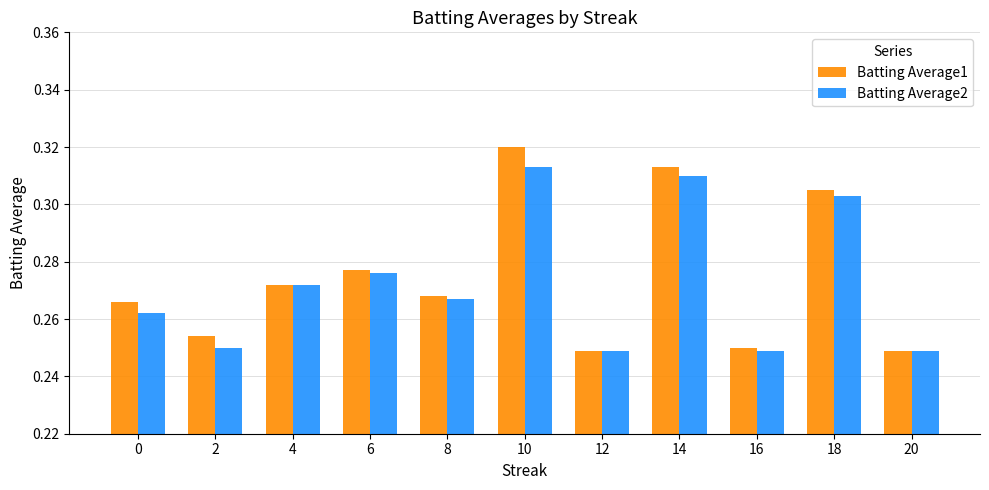

List the series in order of their peak value, lowest first.

Batting Average2, Batting Average1